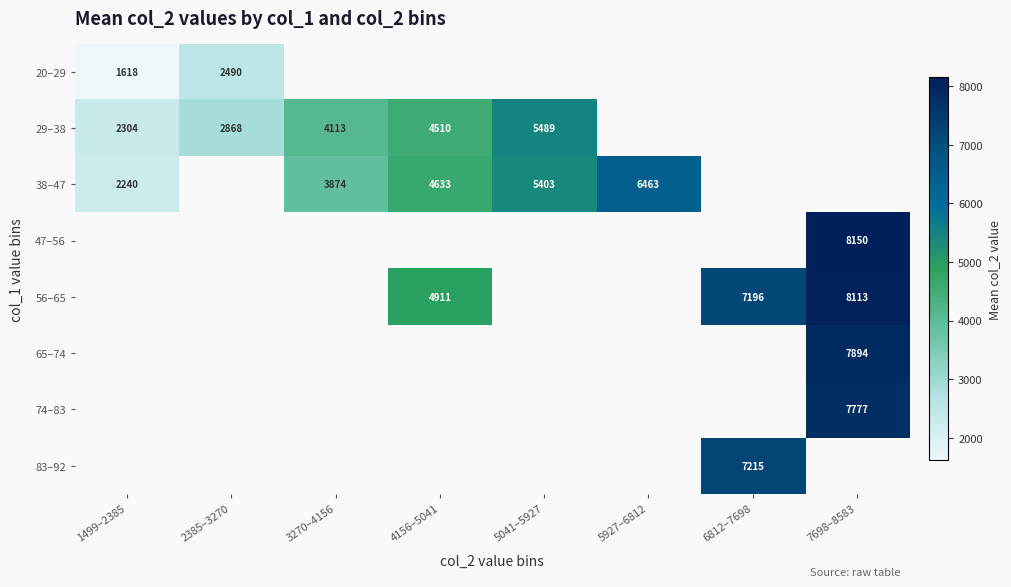

What is the maximum value shown in the chart?

8150.0